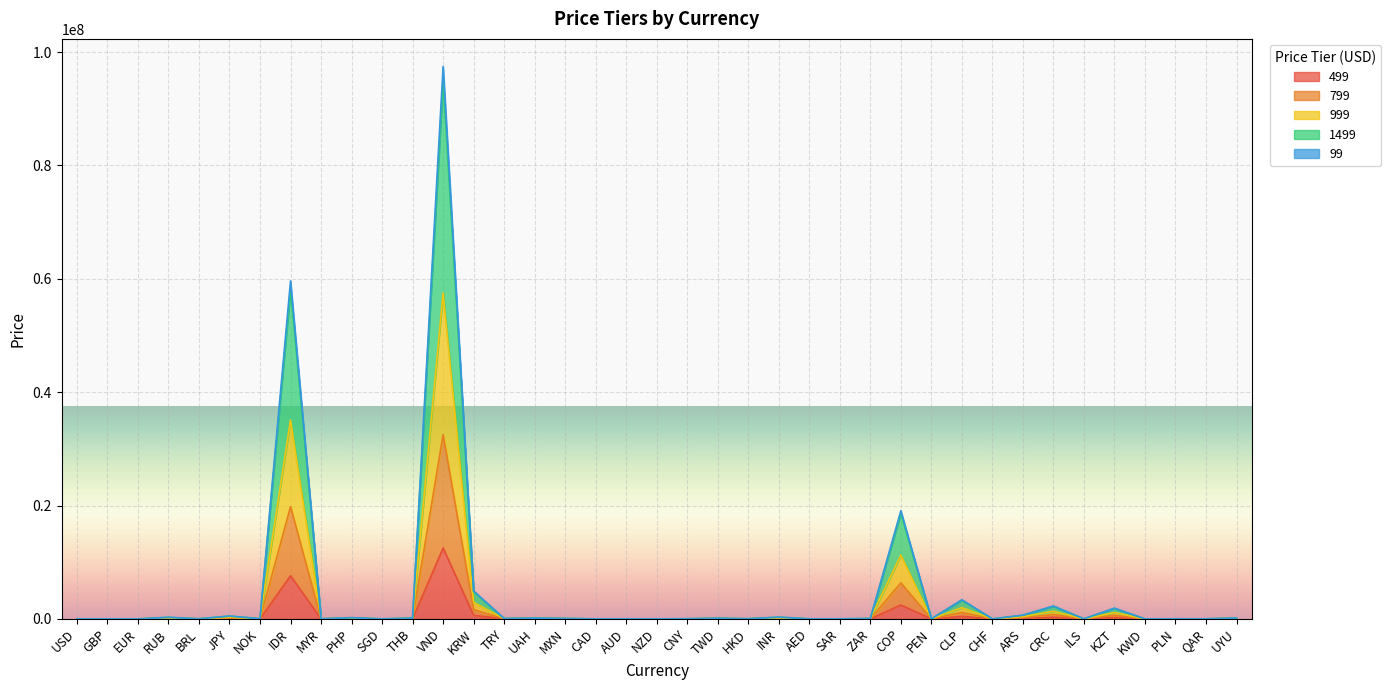

What are all the series names shown in the legend?

499, 799, 999, 1499, 99